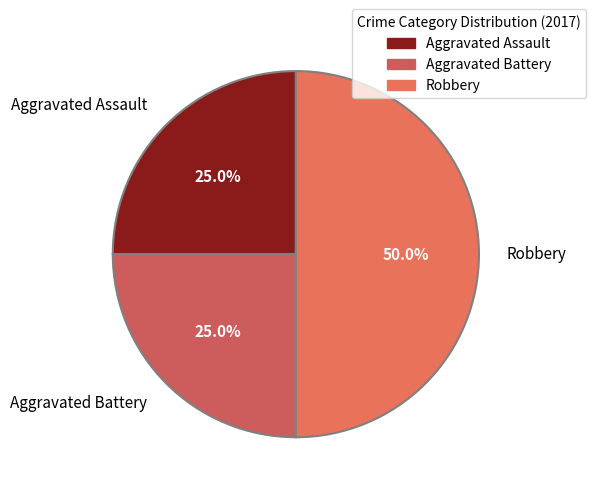

What is the largest slice in the pie chart?

Robbery